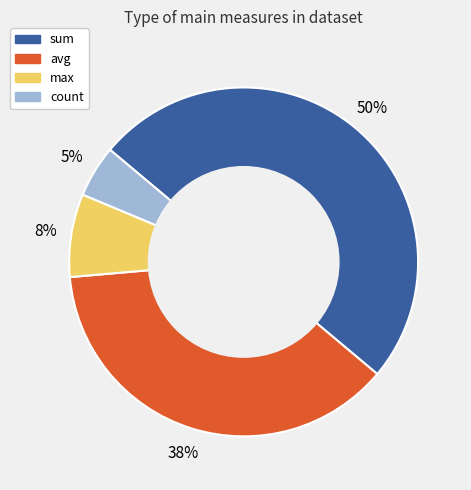

Rank the categories by value from lowest to highest.

count, max, avg, sum